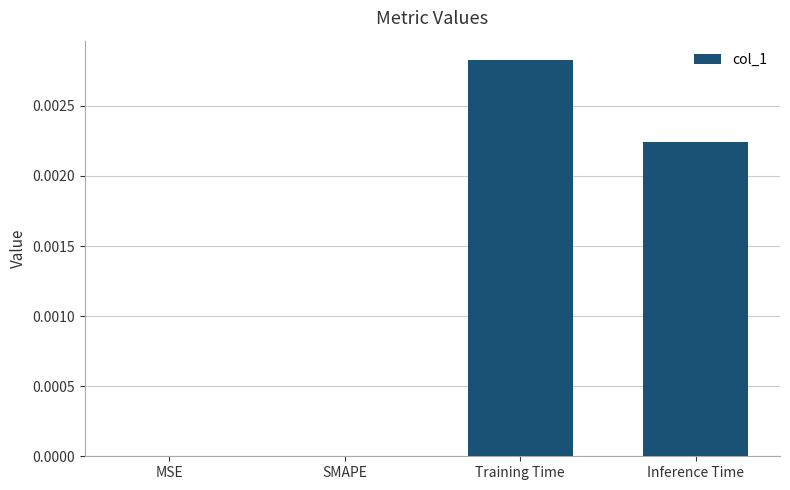

Are the bars horizontal?

No